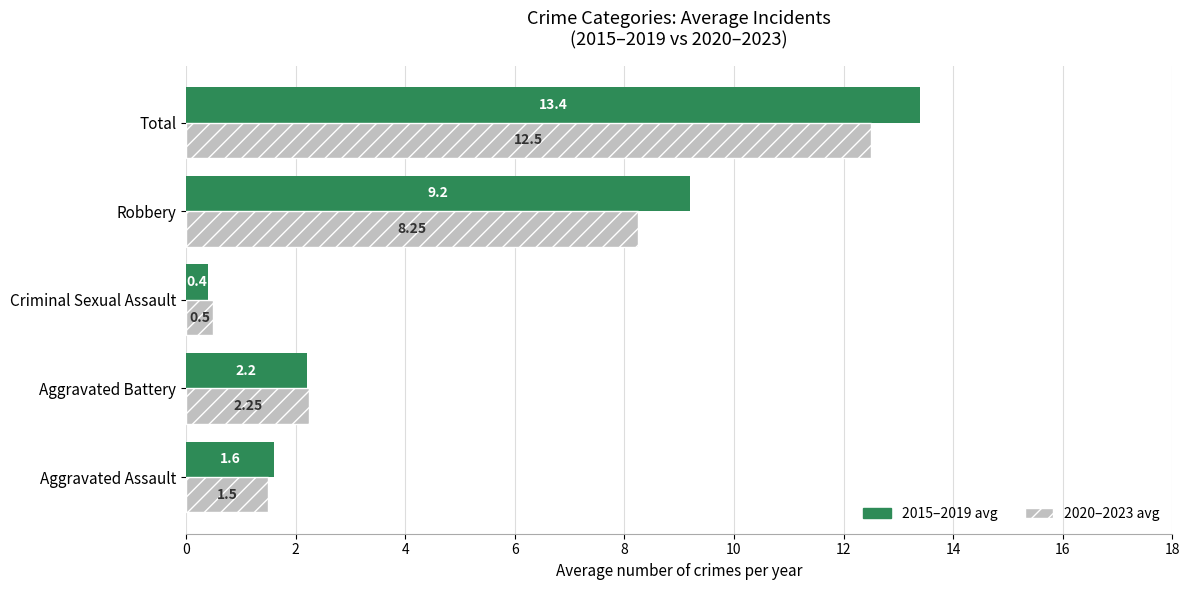

At how many categories does at least one series exceed 0?

5